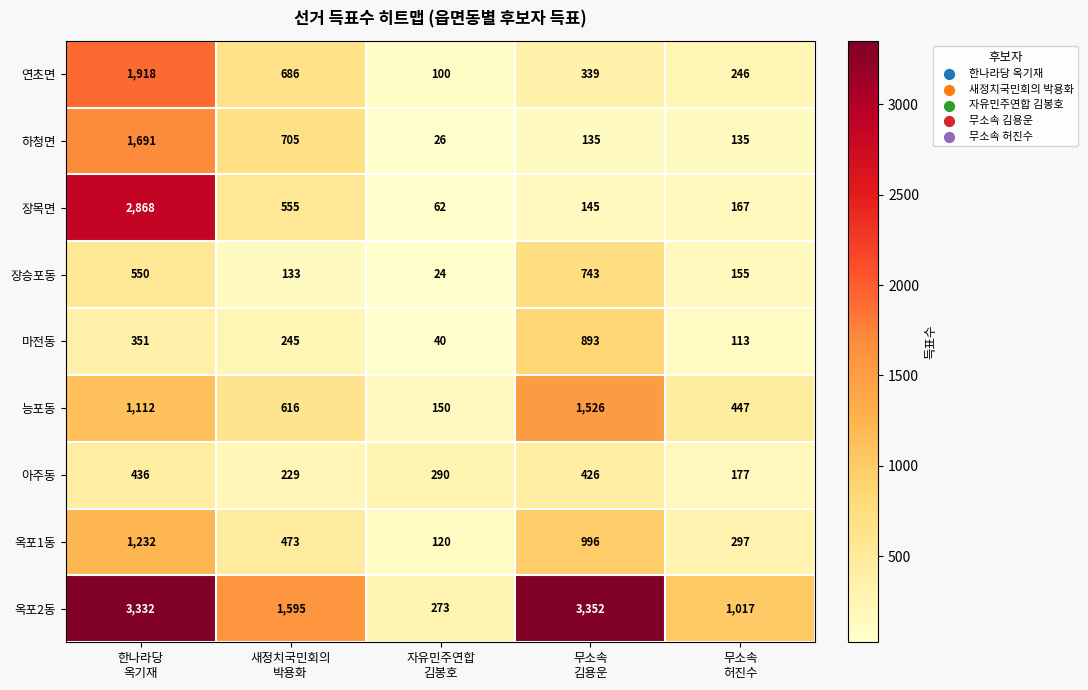

Which series has the widest spread of values?

옥포2동